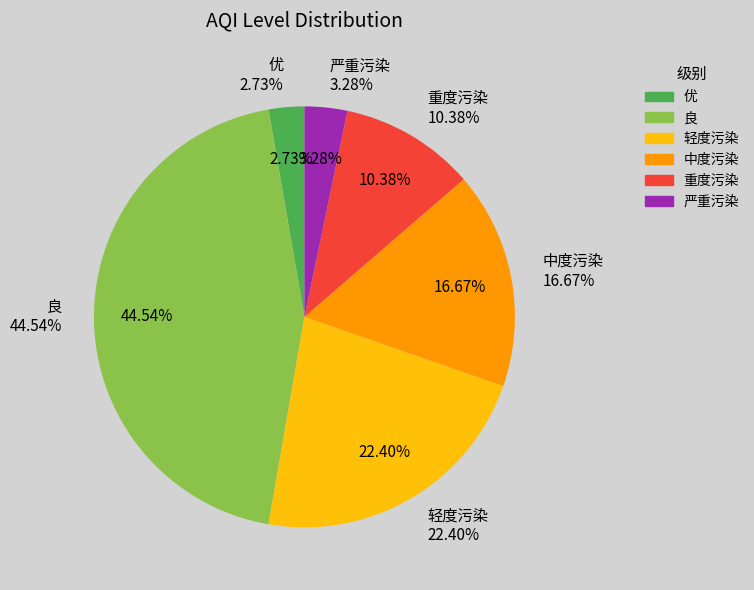

The 轻度污染 slice represents 22% of the pie. True or false?

True